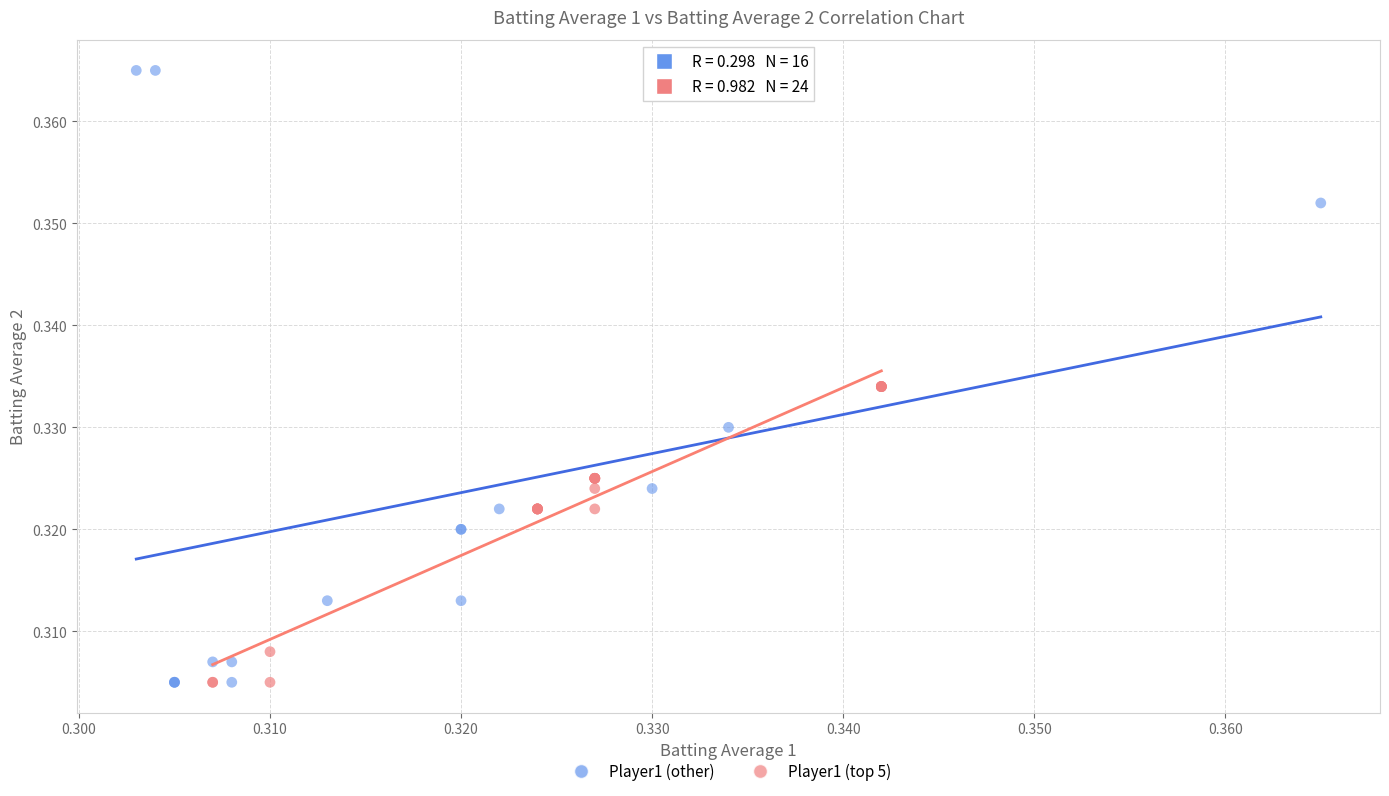

Which series contains the highest Y value?

Player1 (other)